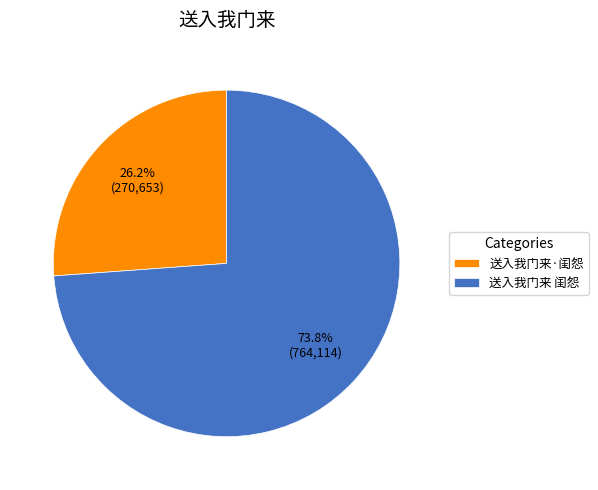

How many segments does this pie chart have?

2